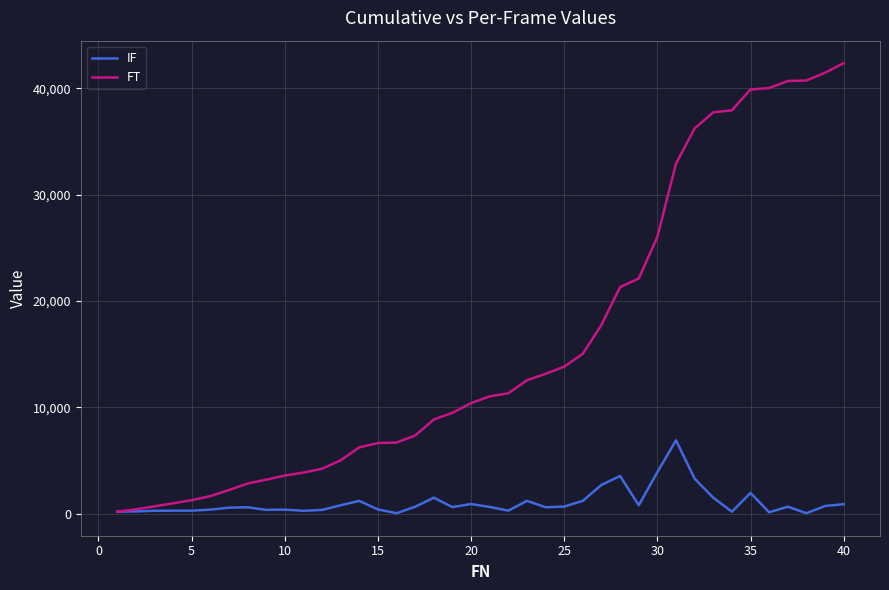

Rank the series by their average value, from highest to lowest.

FT, IF